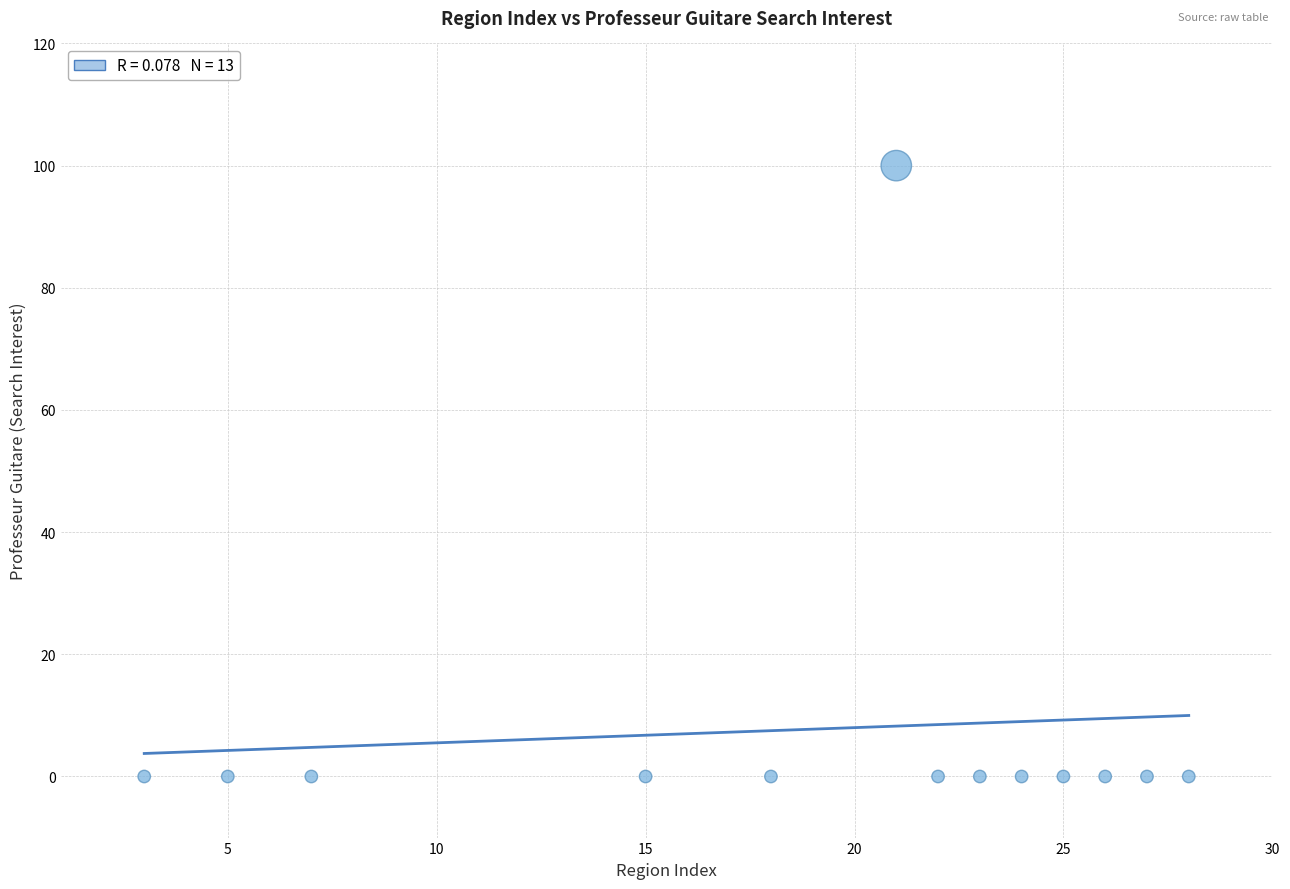

What is the range of X values (max minus min)?

25